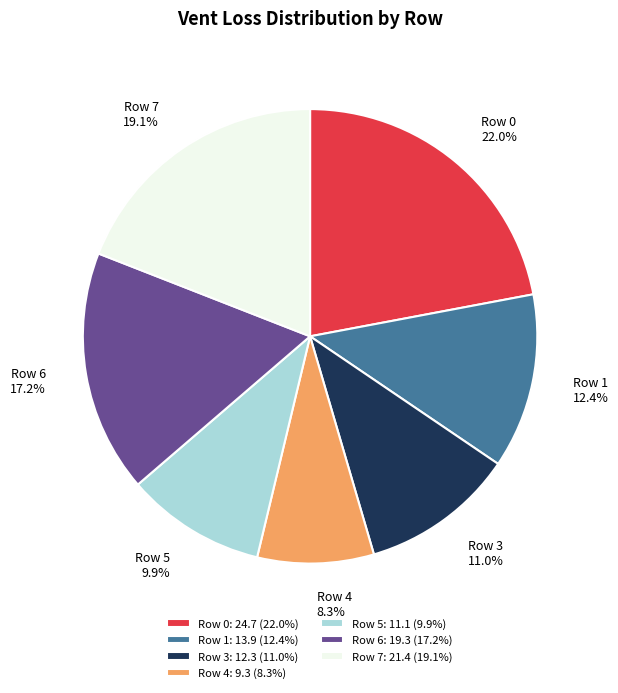

Is Row 0: 24.7 (22.0%) the majority of the pie?

No